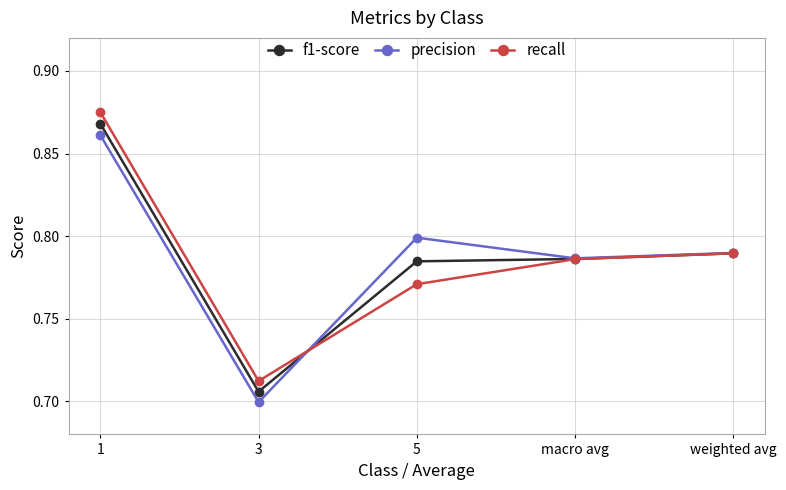

Where do recall and f1-score first cross each other?

3 and 5